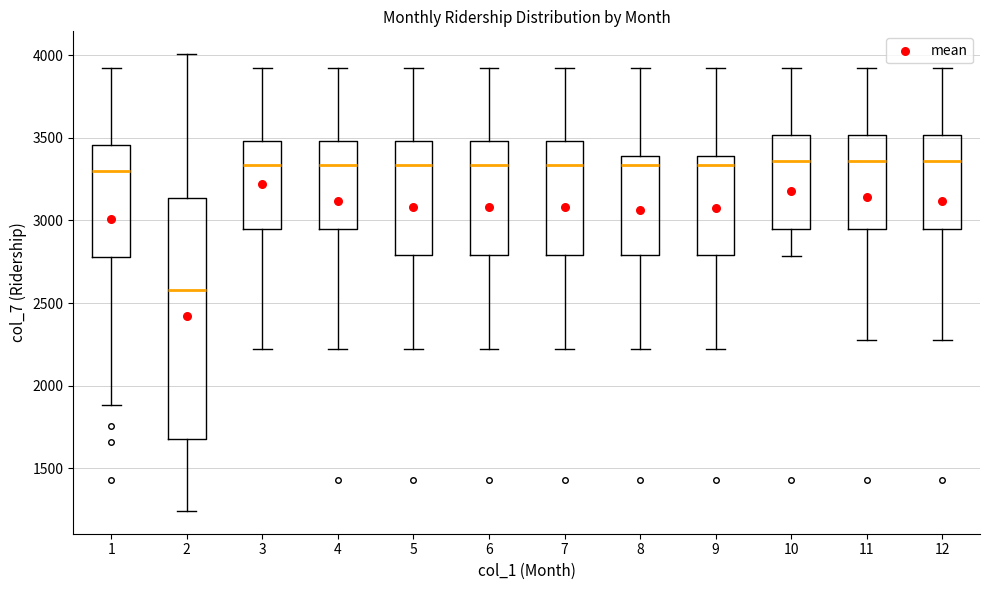

Which box's median line is the lowest?

2